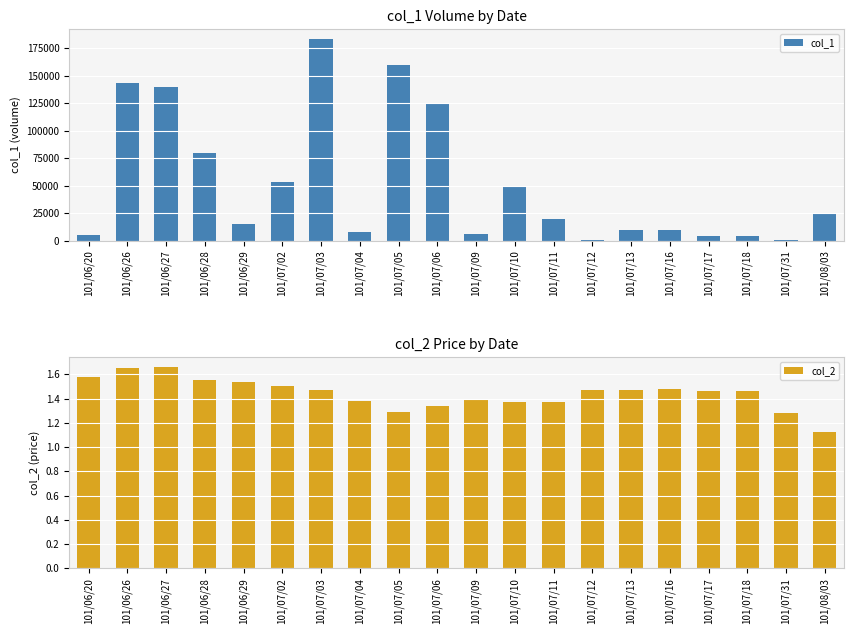

What is the label of the 2nd bar from the left?

101/06/26